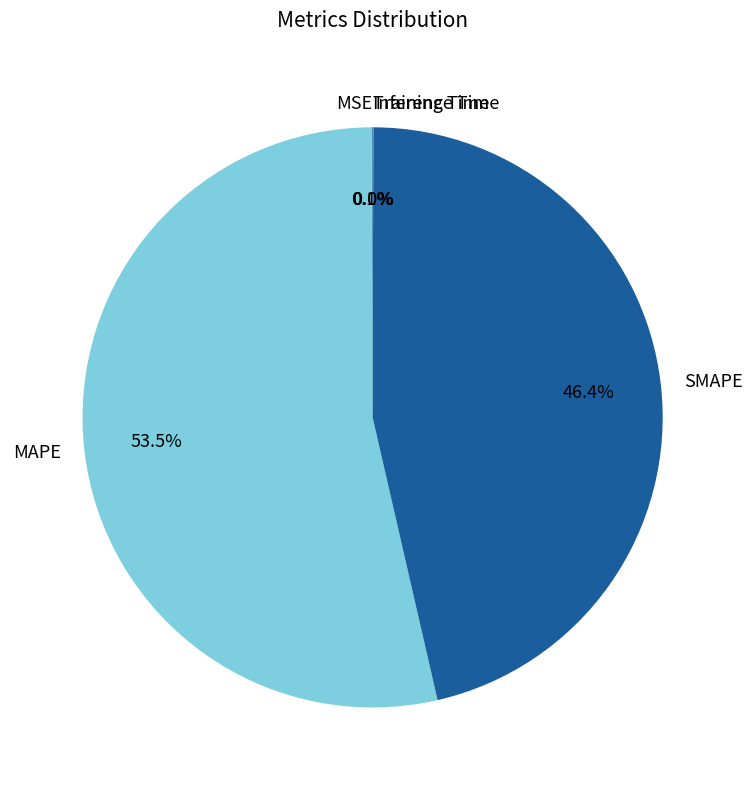

What percentage is NOT represented by MAPE?

46.5%